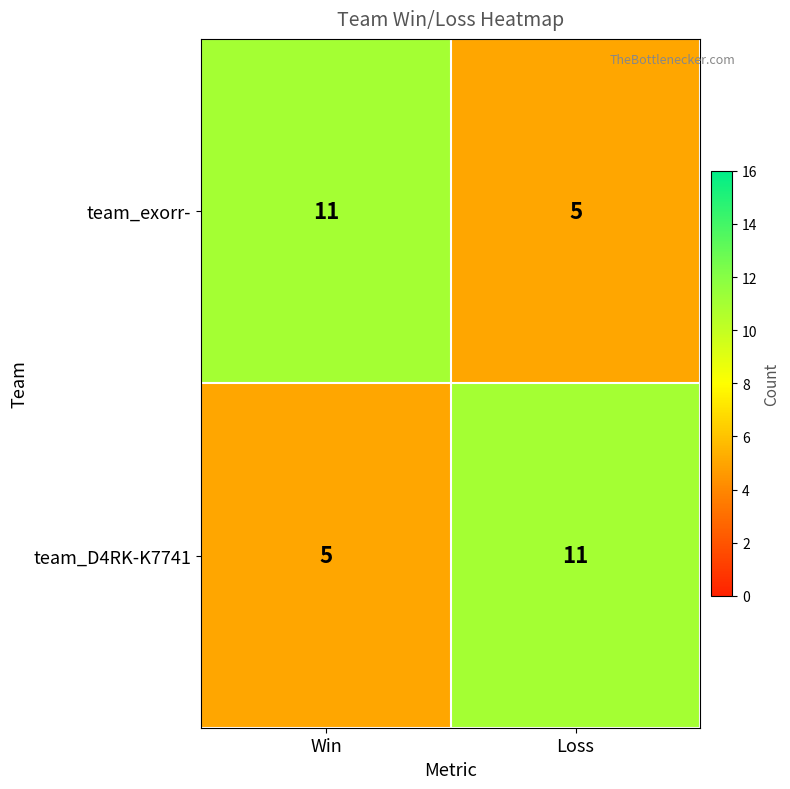

What is the average value of the team_exorr- series?

8